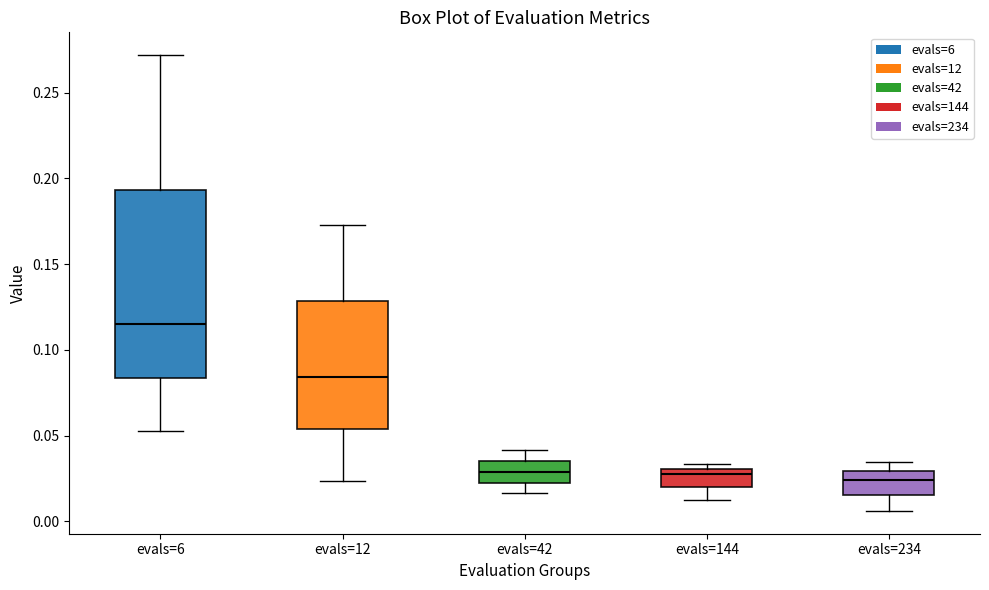

Where is the upper edge of the box for evals=144 on the y-axis? The values are not printed on the chart, so give them approximately, as read against the axis.

0.030